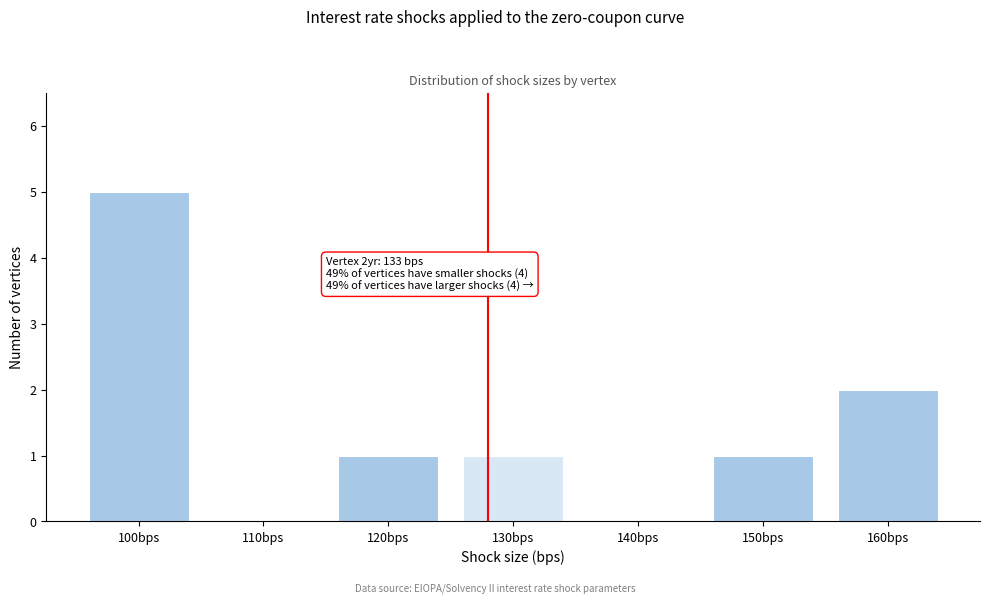

Reading right to left, what are all the values shown in this chart?

160bps=2	150bps=1	140bps=0	130bps=1	120bps=1	110bps=0	100bps=5